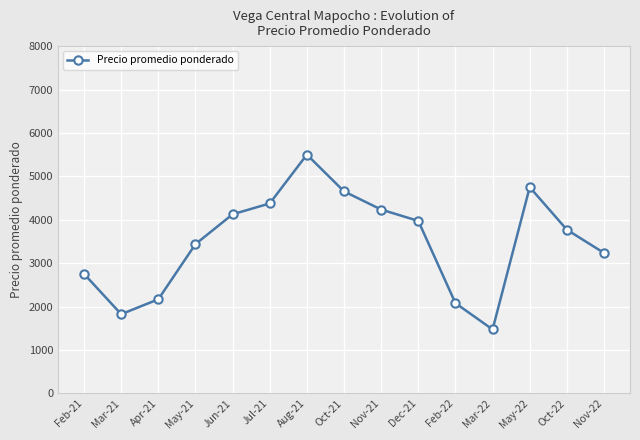

What is the change in value from Dec-21 to Feb-22?

-1895.0